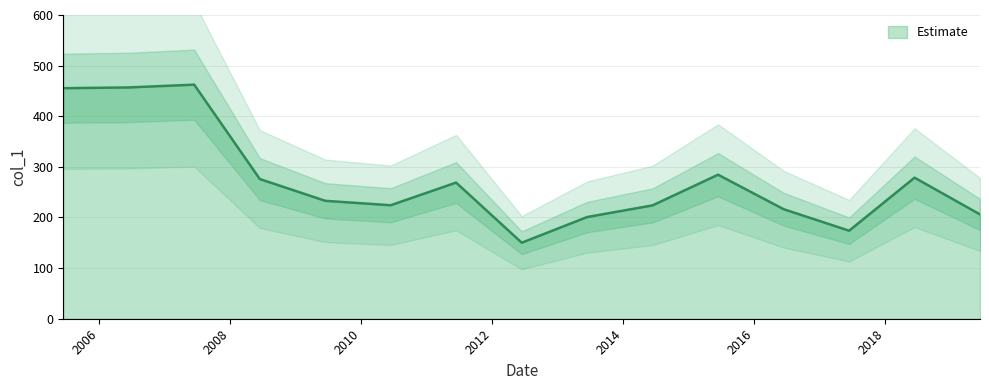

Which category has the lowest value across all series?

2012-06-15